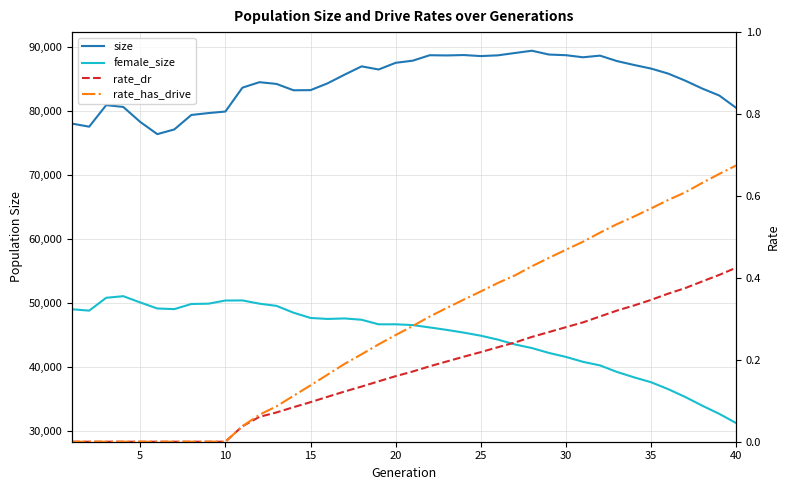

What is the total value across all series at 15?

131630.0